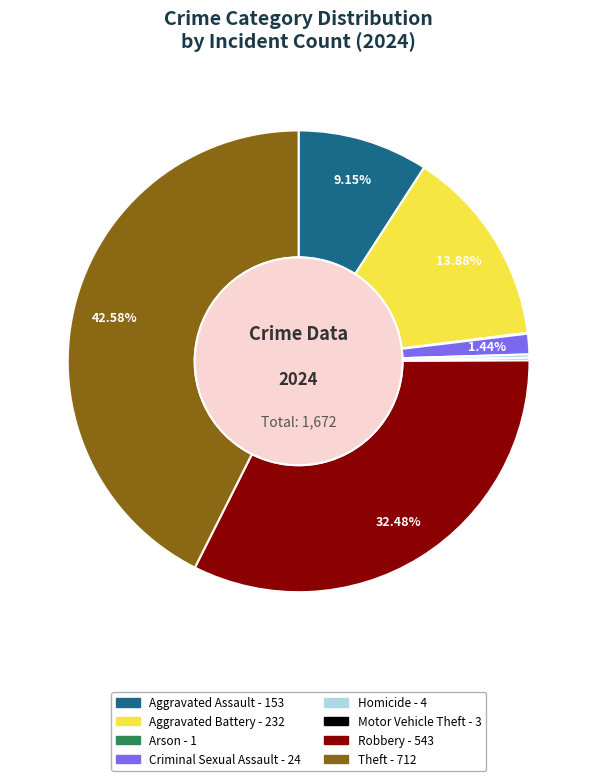

Which slice is the largest?

Theft